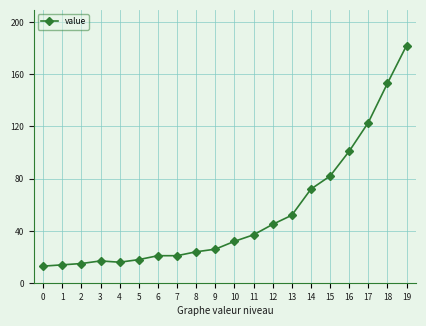

Where is the data nearest to the value 97?

16